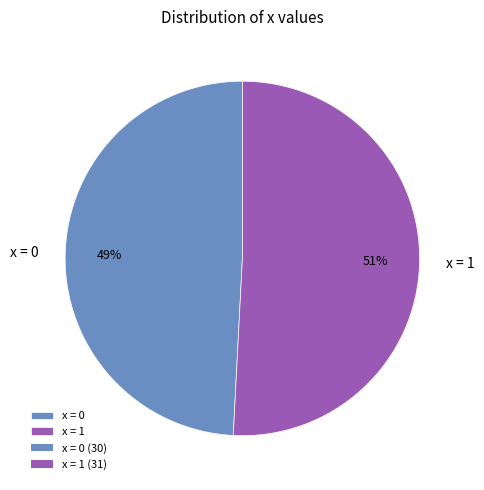

Between x = 0 and x = 1, which is larger?

x = 1